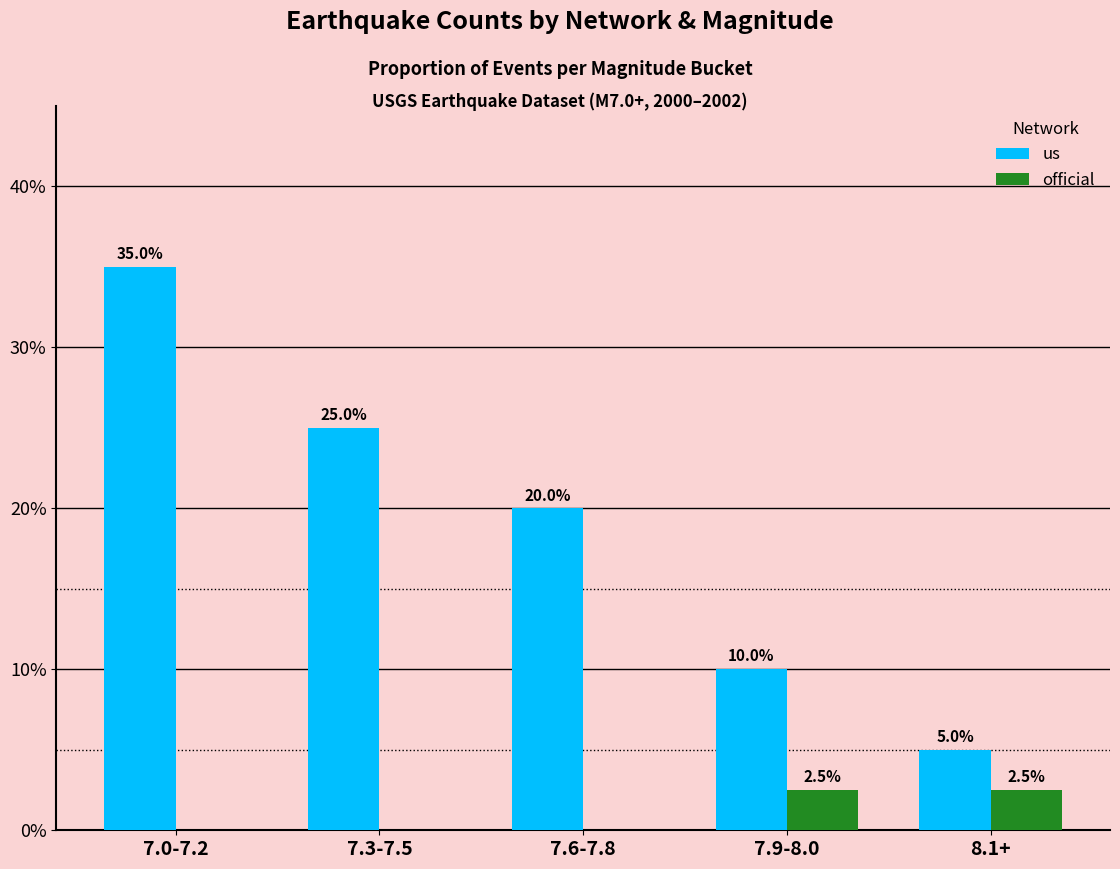

At which label does us reach its peak?

7.0-7.2